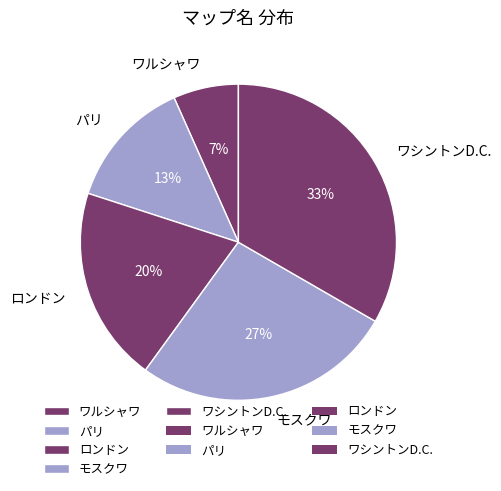

Is it true that ロンドン is 8% of the pie?

False